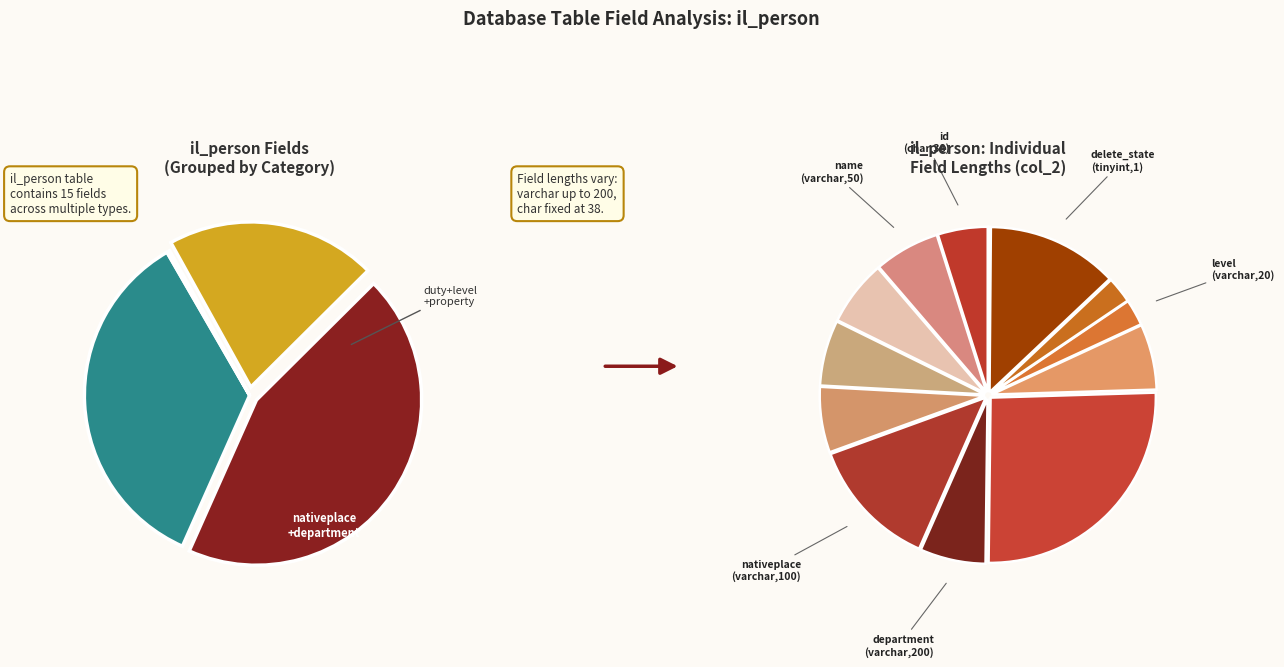

To the nearest percent, what is the combined percentage of id (char) and delete_state (tinyint)?

18%